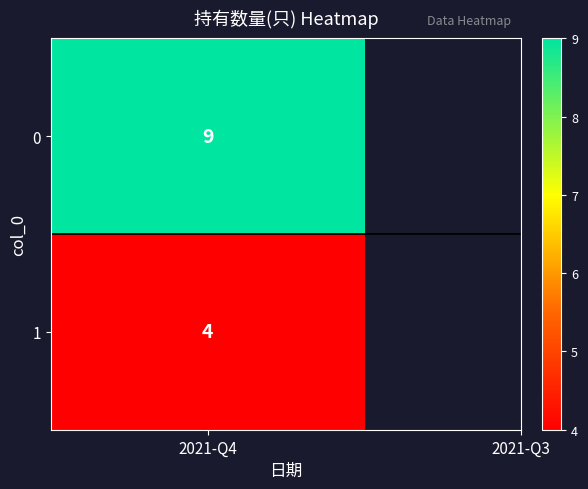

Reading left to right, transcribe all the data shown in this chart.

9	4